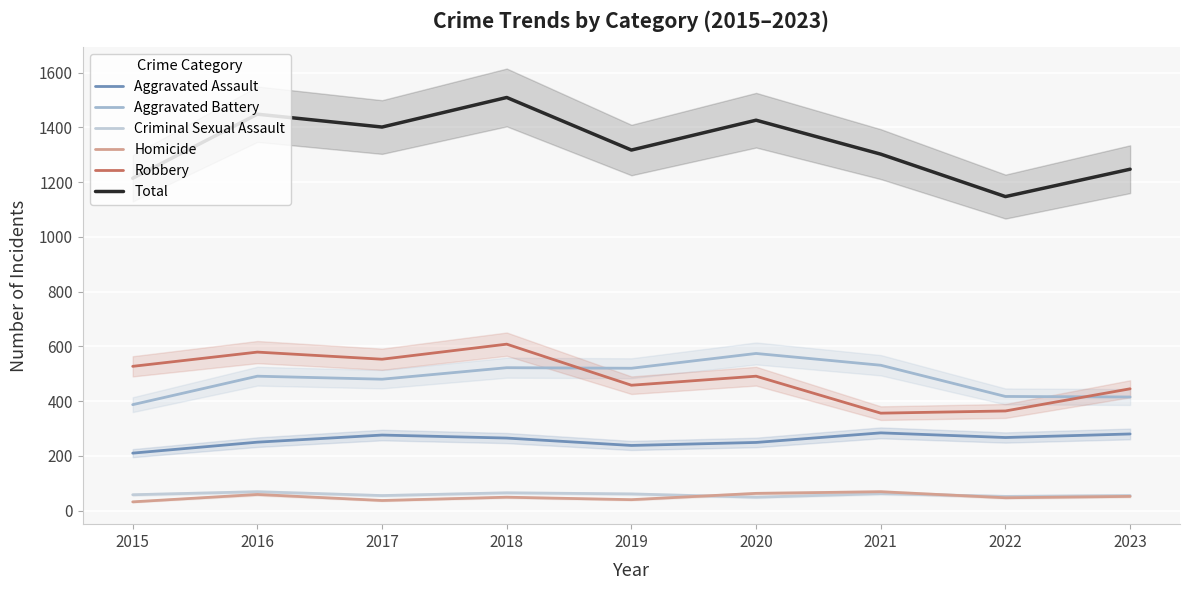

What is the sum of the Aggravated Battery values at 2021 and 2020?

1105